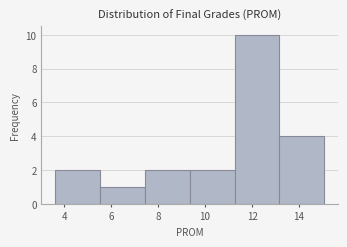

Reading left to right, transcribe this chart: for each bar, give the range it covers on the x-axis and its height. Neither the bar edges nor the heights are printed on the chart, so give them approximately, as read against the axes.

3.6 to 5.6: 2
5.6 to 7.4: 1
7.4 to 9.4: 2
9.4 to 11.2: 2
11.2 to 13.2: 10
13.2 to 15.0: 4